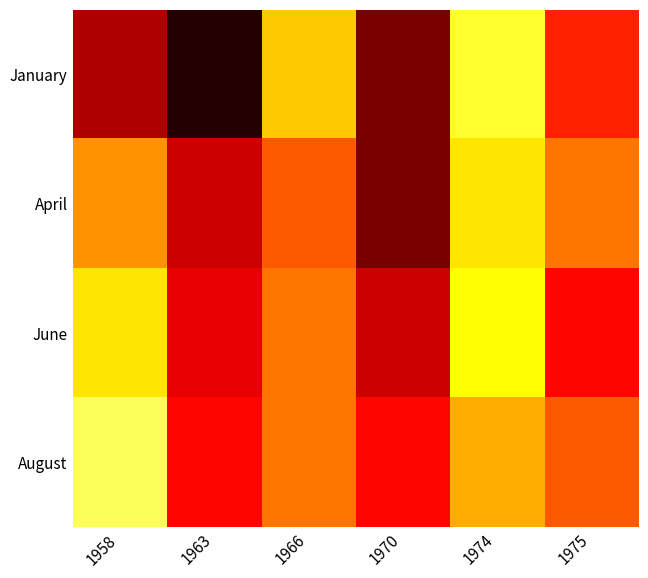

List the series in order of their peak value, highest first.

January, April, June, August